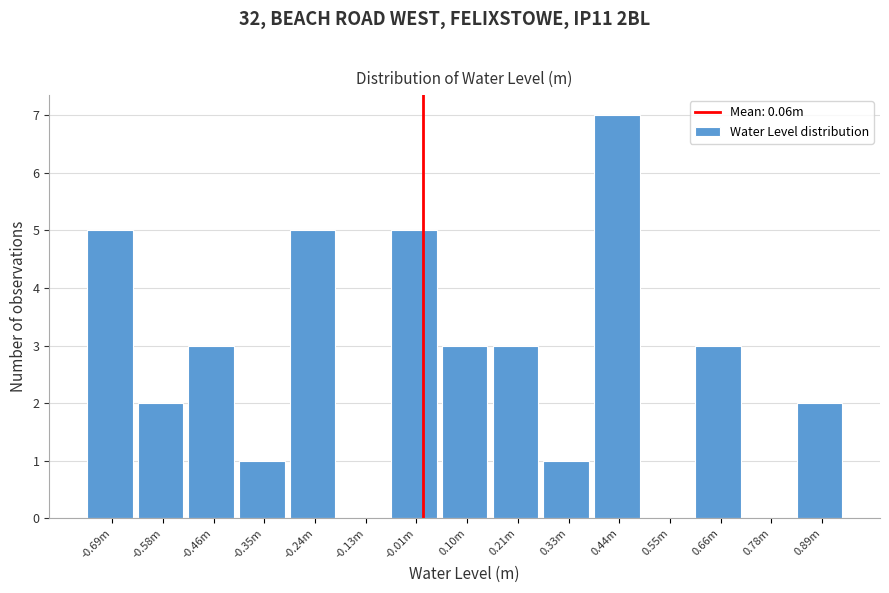

What is the sum of all values?

40